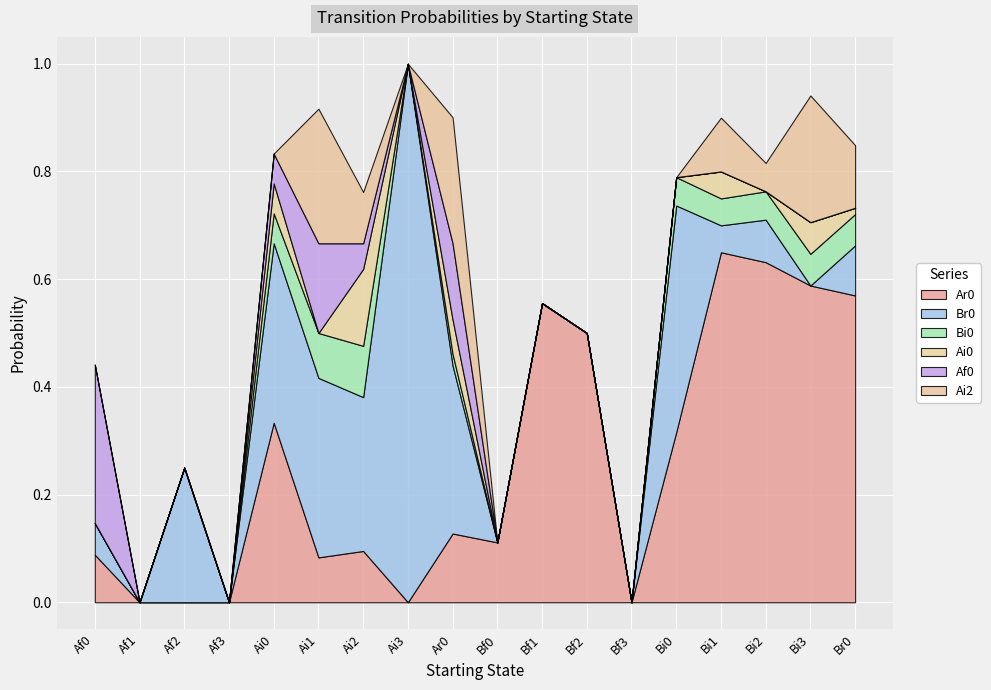

Reading right to left, list all the values displayed in this chart.

Ar0: Br0=0.6	Bi3=0.6	Bi2=0.6	Bi1=0.7	Bi0=0.3	Bf3=0.0	Bf2=0.5	Bf1=0.6	Bf0=0.1	Ar0=0.1	Ai3=0.0	Ai2=0.1	Ai1=0.1	Ai0=0.3	Af3=0.0	Af2=0.0	Af1=0.0	Af0=0.1
Br0: Br0=0.1	Bi3=0.0	Bi2=0.1	Bi1=0.1	Bi0=0.4	Bf3=0.0	Bf2=0.0	Bf1=0.0	Bf0=0.0	Ar0=0.3	Ai3=1.0	Ai2=0.3	Ai1=0.3	Ai0=0.3	Af3=0.0	Af2=0.2	Af1=0.0	Af0=0.1
Bi0: Br0=0.1	Bi3=0.1	Bi2=0.1	Bi1=0.1	Bi0=0.1	Bf3=0.0	Bf2=0.0	Bf1=0.0	Bf0=0.0	Ar0=0.0	Ai3=0.0	Ai2=0.1	Ai1=0.1	Ai0=0.1	Af3=0.0	Af2=0.0	Af1=0.0	Af0=0.0
Ai0: Br0=0.0	Bi3=0.1	Bi2=0.0	Bi1=0.1	Bi0=0.0	Bf3=0.0	Bf2=0.0	Bf1=0.0	Bf0=0.0	Ar0=0.1	Ai3=0.0	Ai2=0.1	Ai1=0.0	Ai0=0.1	Af3=0.0	Af2=0.0	Af1=0.0	Af0=0.0
Af0: Br0=0.0	Bi3=0.0	Bi2=0.0	Bi1=0.0	Bi0=0.0	Bf3=0.0	Bf2=0.0	Bf1=0.0	Bf0=0.0	Ar0=0.1	Ai3=0.0	Ai2=0.0	Ai1=0.2	Ai0=0.1	Af3=0.0	Af2=0.0	Af1=0.0	Af0=0.3
Ai2: Br0=0.1	Bi3=0.2	Bi2=0.1	Bi1=0.1	Bi0=0.0	Bf3=0.0	Bf2=0.0	Bf1=0.0	Bf0=0.0	Ar0=0.2	Ai3=0.0	Ai2=0.1	Ai1=0.2	Ai0=0.0	Af3=0.0	Af2=0.0	Af1=0.0	Af0=0.0